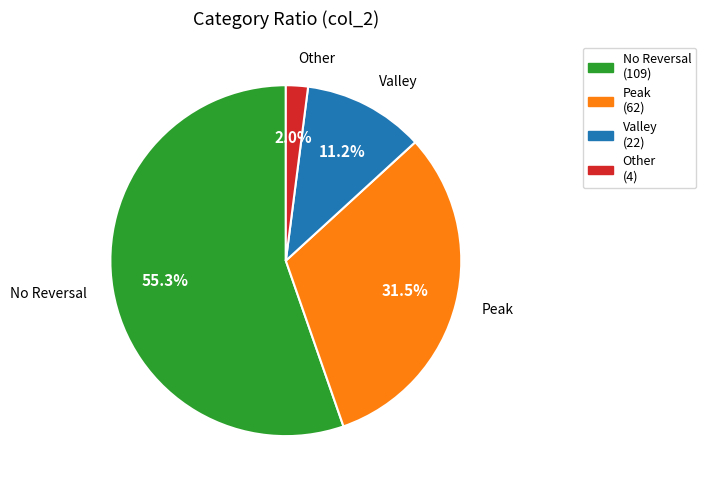

Rank the categories by value from lowest to highest.

Other, Valley, Peak, No Reversal